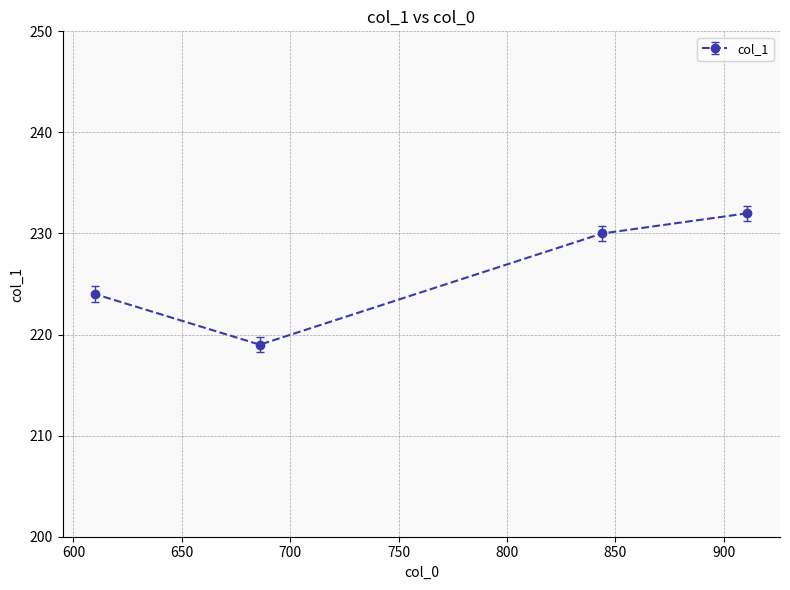

Approximately how many times larger is the value at 911 compared to 844?

1.0